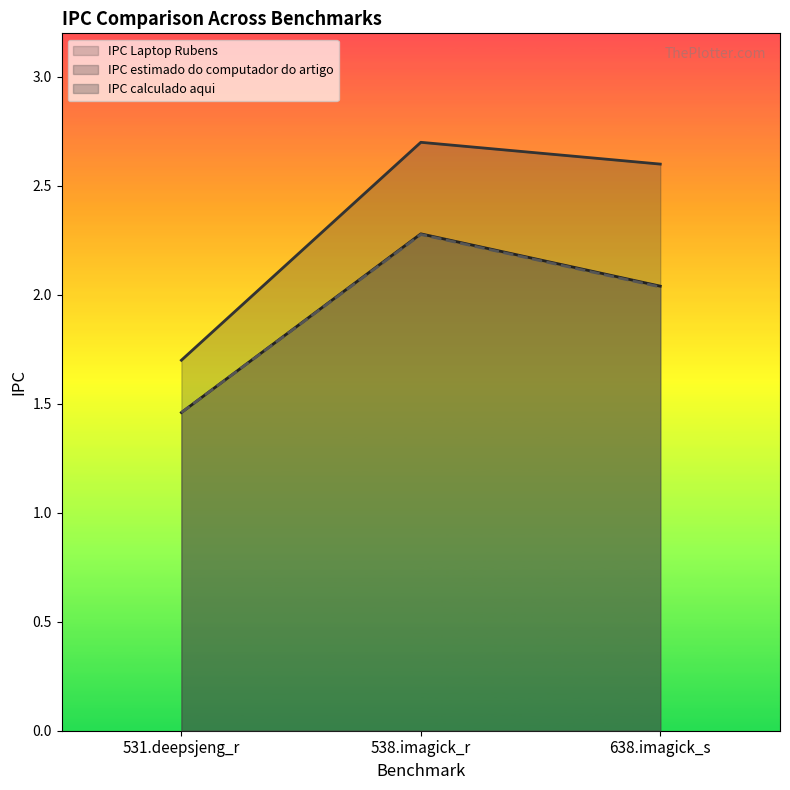

How many data points in IPC calculado aqui are less than 2?

1